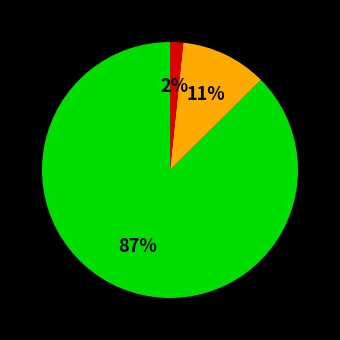

Is there any slice that represents more than half of the pie?

Yes